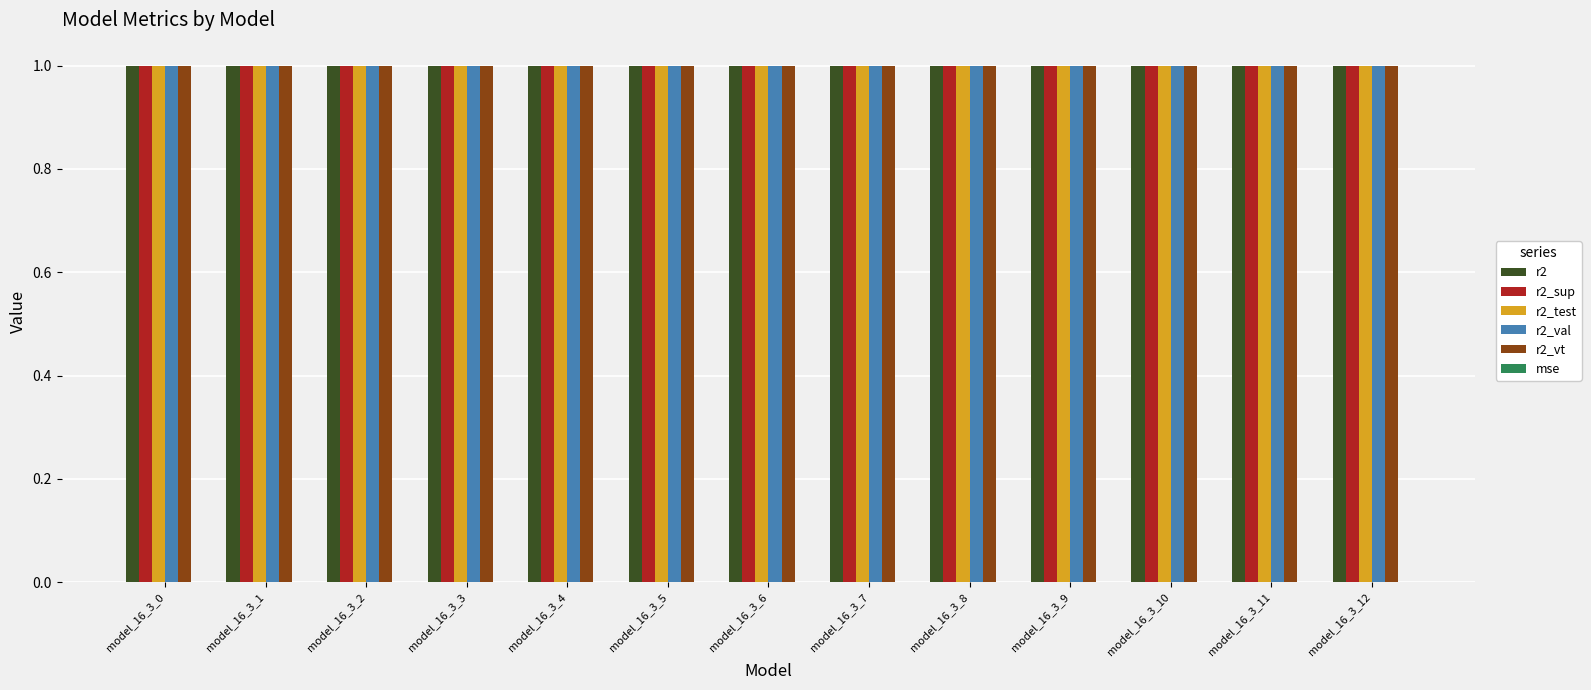

How many groups of bars are there?

13